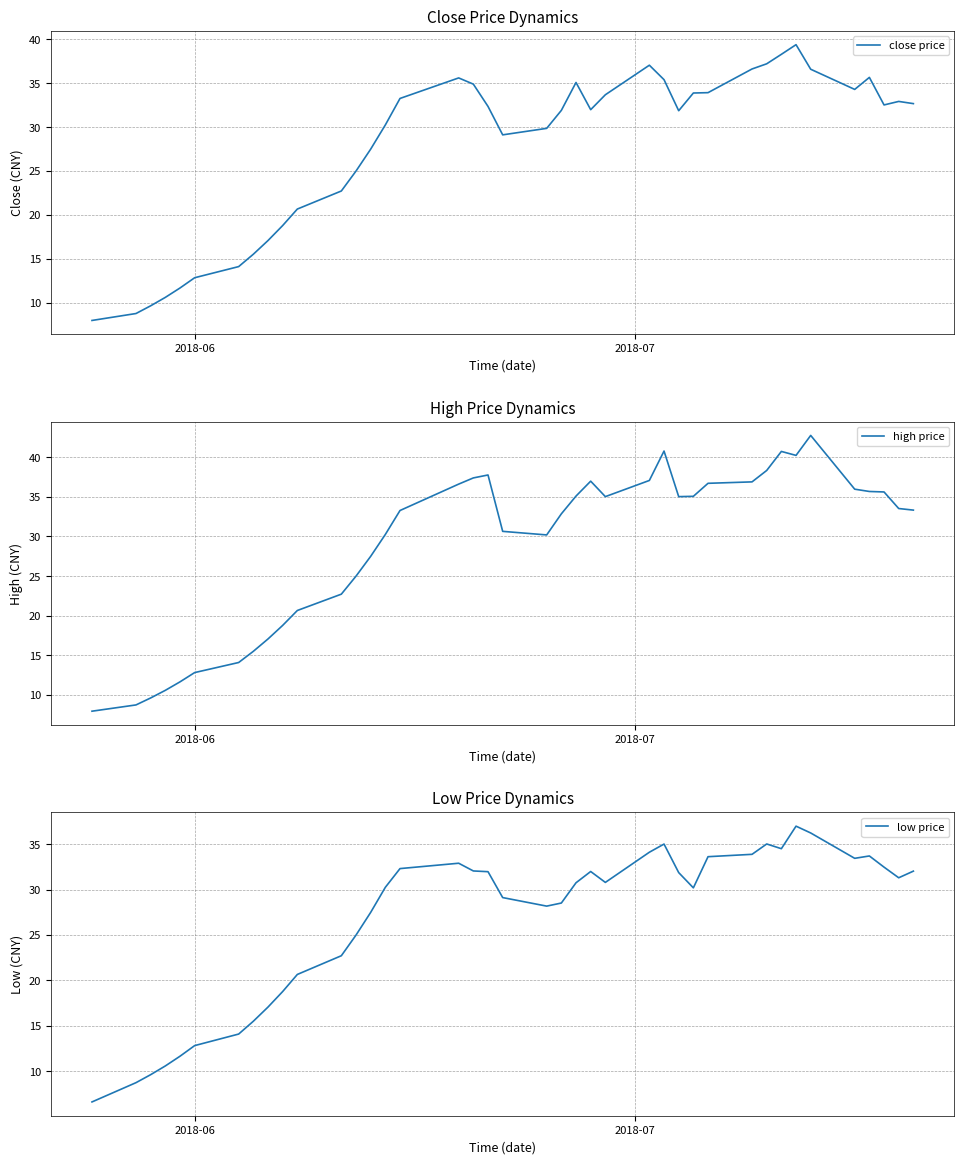

Rank the series by their average value, from highest to lowest.

high price, close price, low price